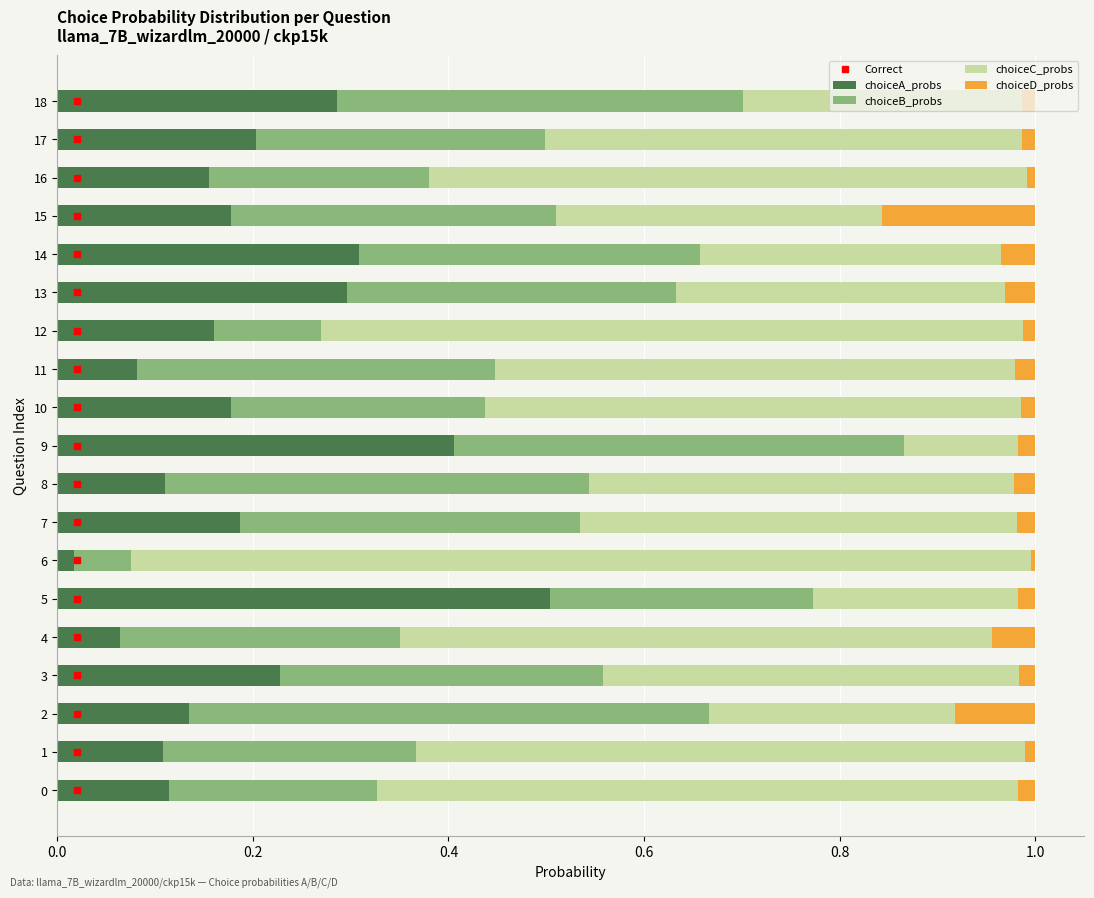

The value of choiceA_probs at 14 is 0.3. True or false?

True